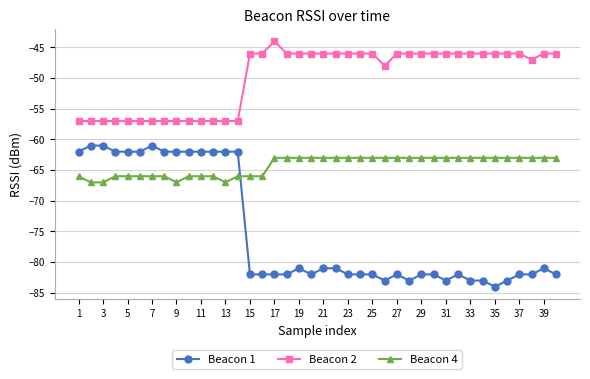

Rank the series by their average value, from lowest to highest.

Beacon 1, Beacon 4, Beacon 2